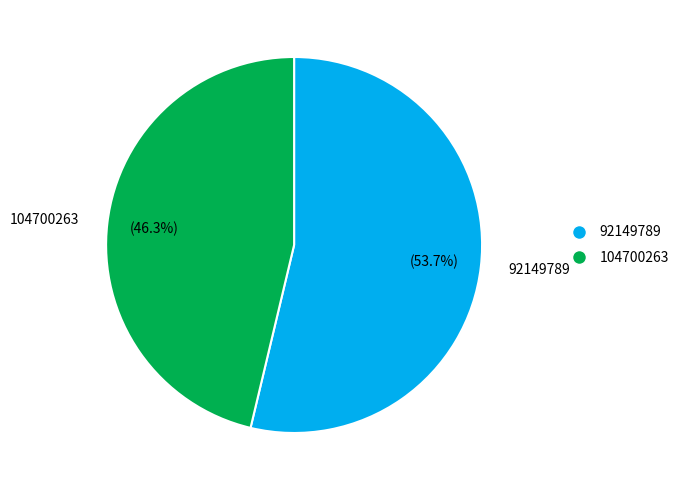

What portion of the pie excludes 92149789?

46.3%